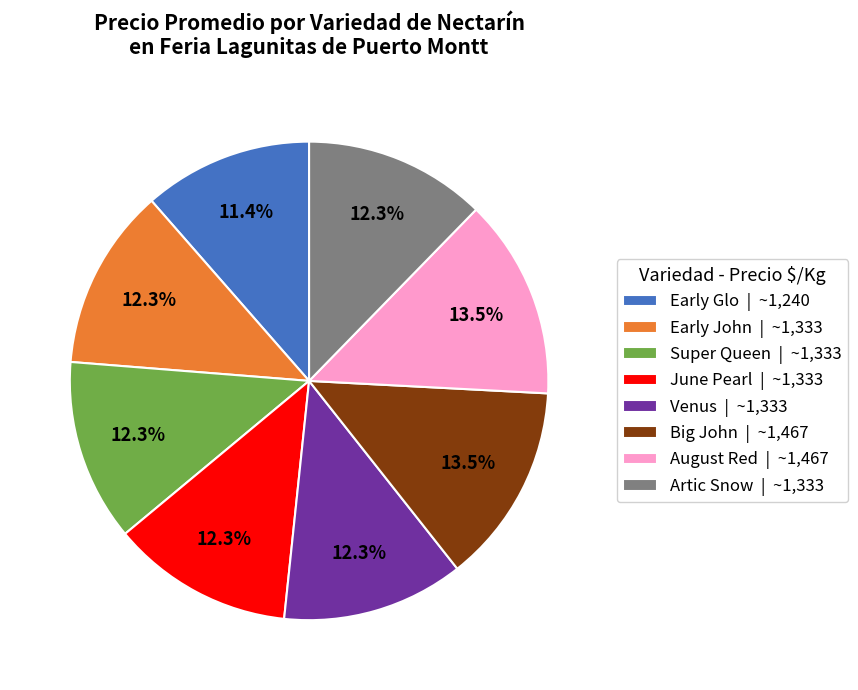

Which has a higher value, Artic Snow or Early Glo?

Artic Snow